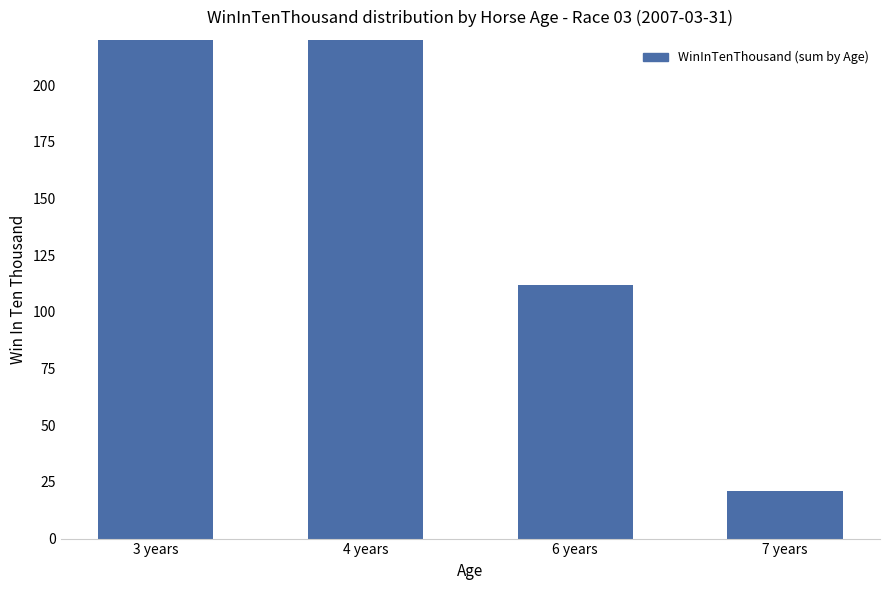

What is the change in value from 3 years to 7 years?

-815